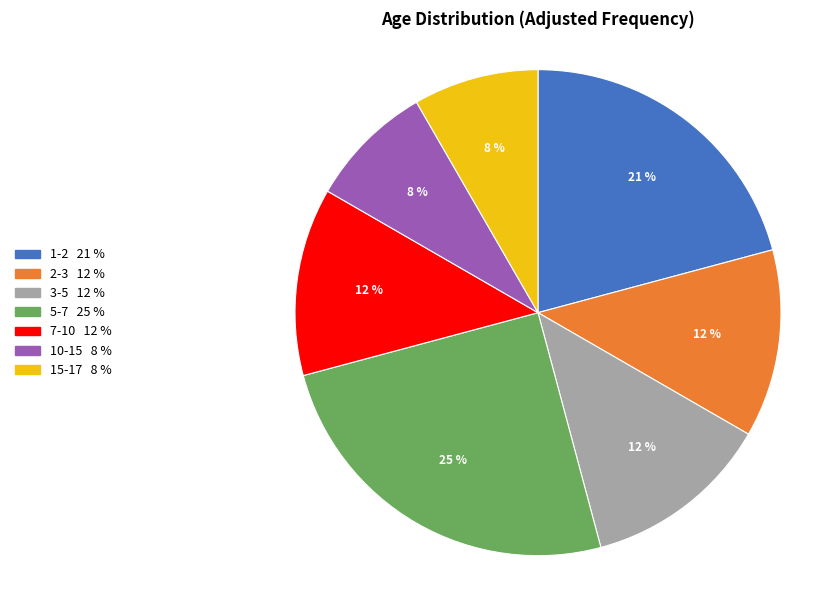

To the nearest percent, what is the difference between the 10-15 and 2-3 slice percentages?

4%